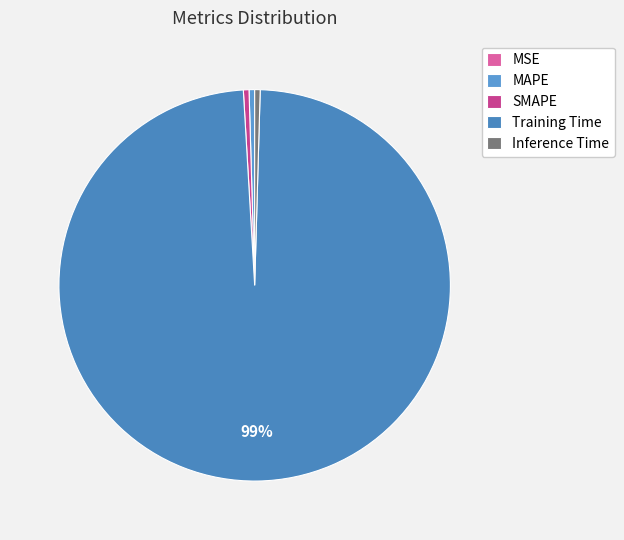

Which category has the smallest portion of the pie?

MSE